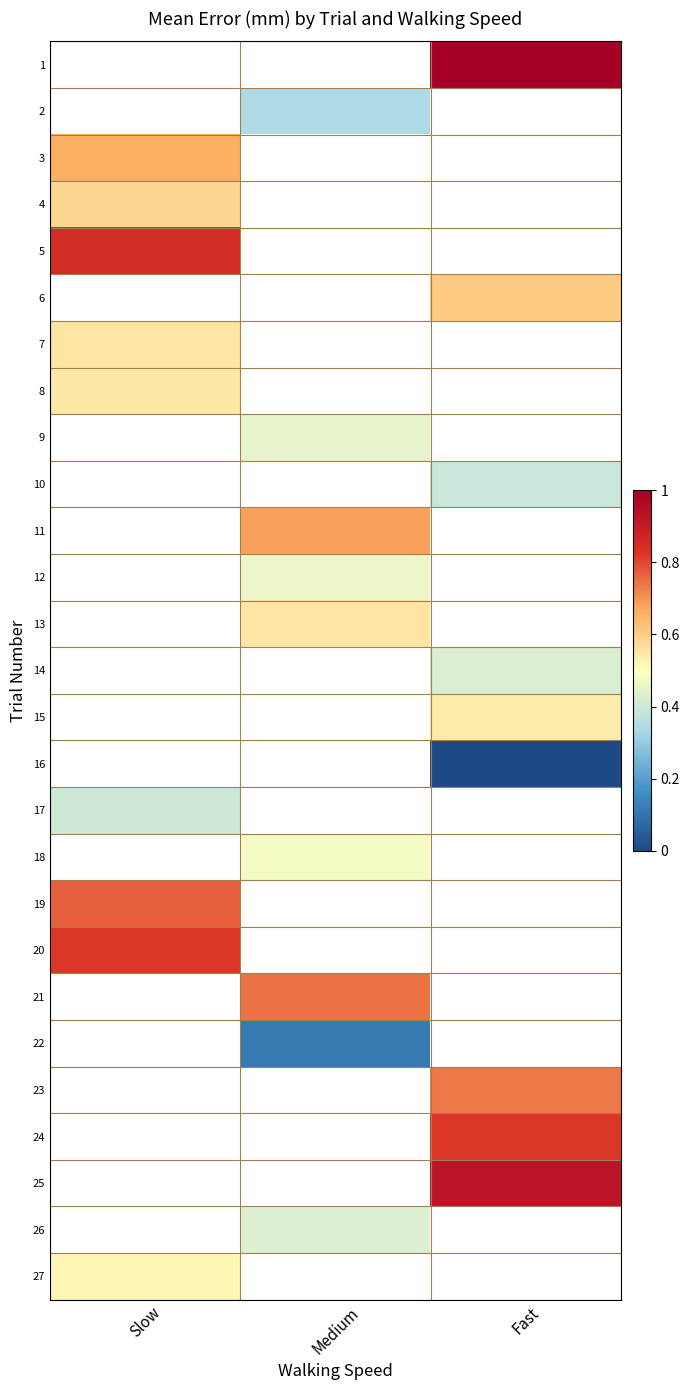

Is the value of 2 at Medium greater than the value of 5 at Slow?

No